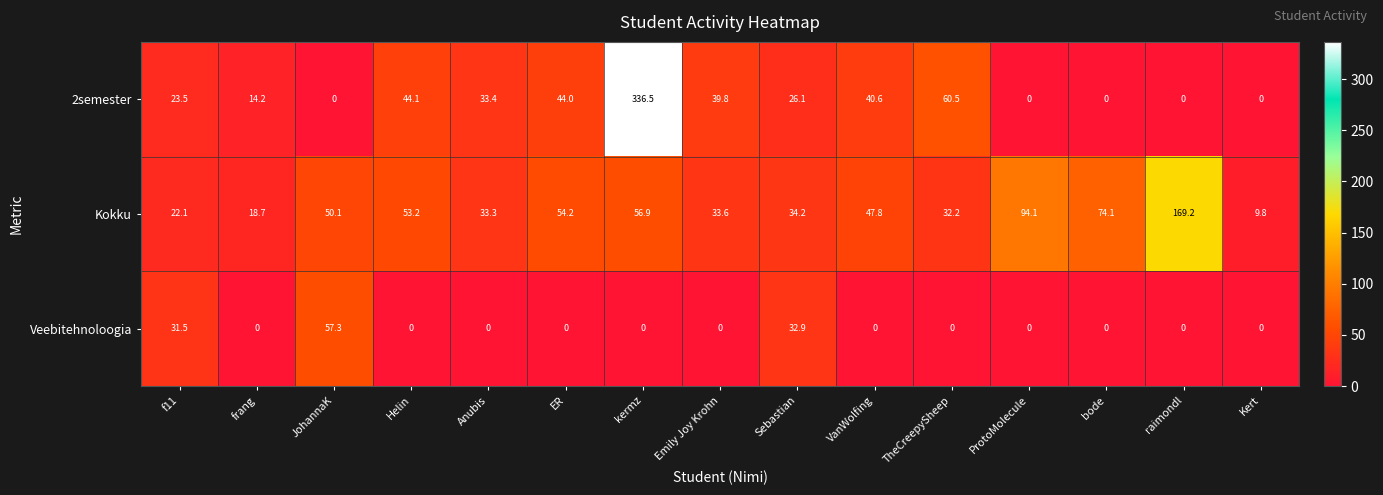

What is the sum of the 2semester values at frang and f11?

37.7